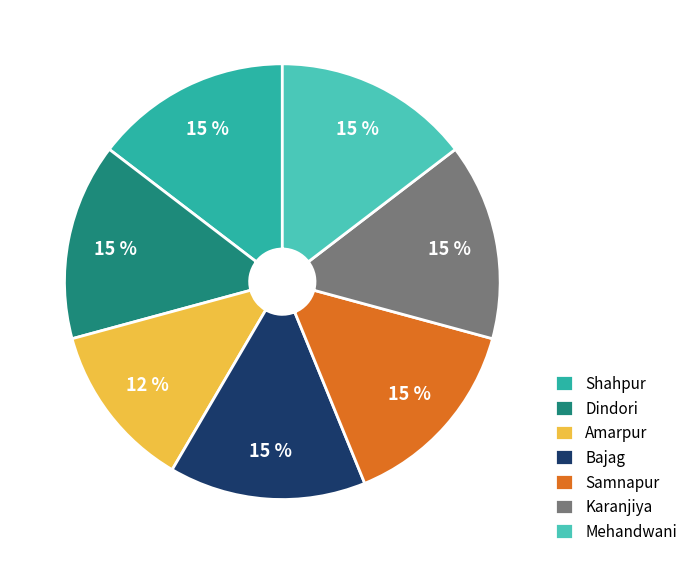

What is the ratio of the value at Bajag to the value at Samnapur?

1.0